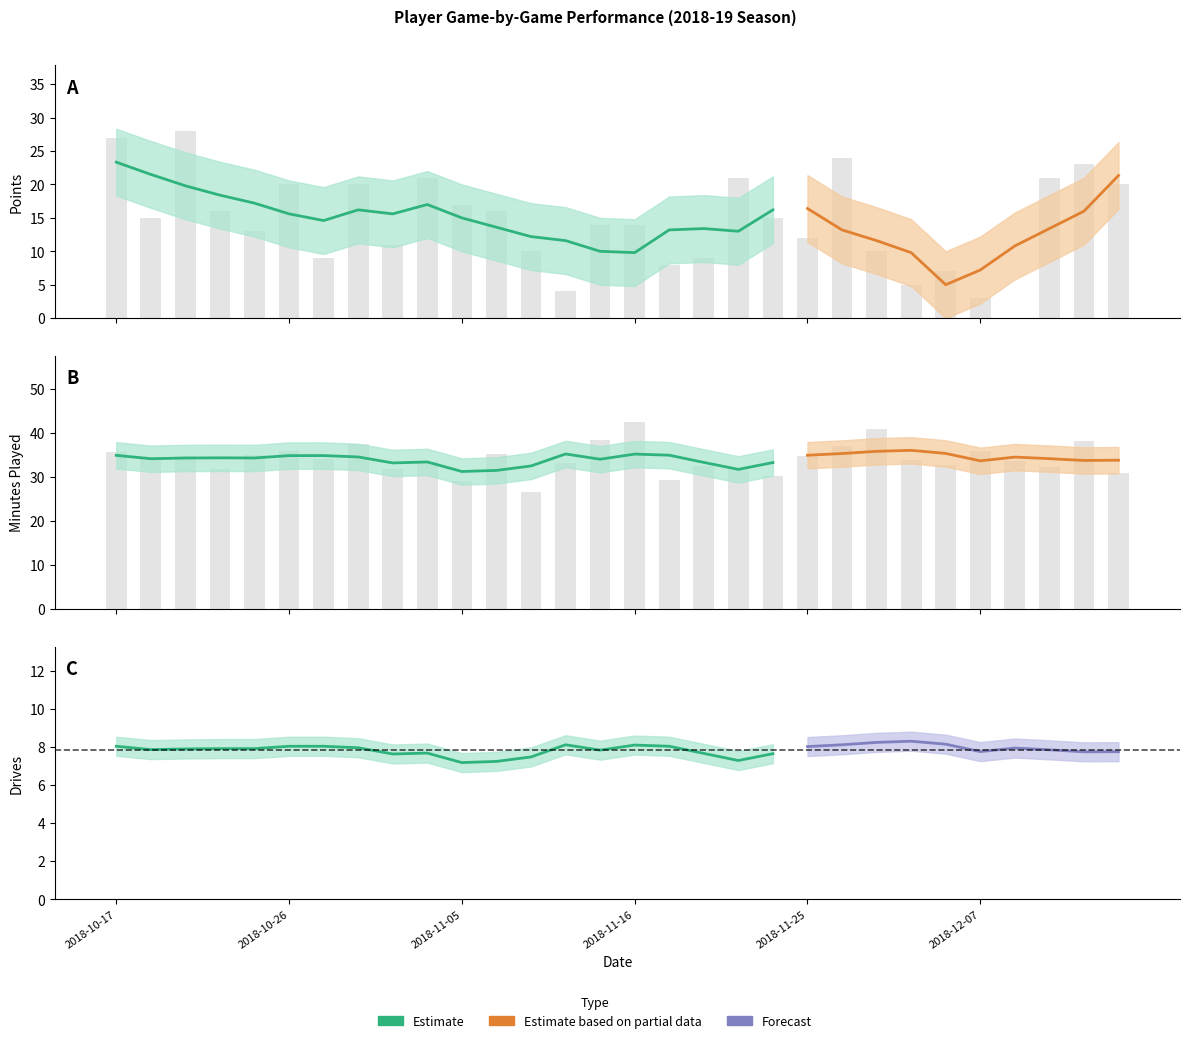

Does the chart contain any negative values?

No